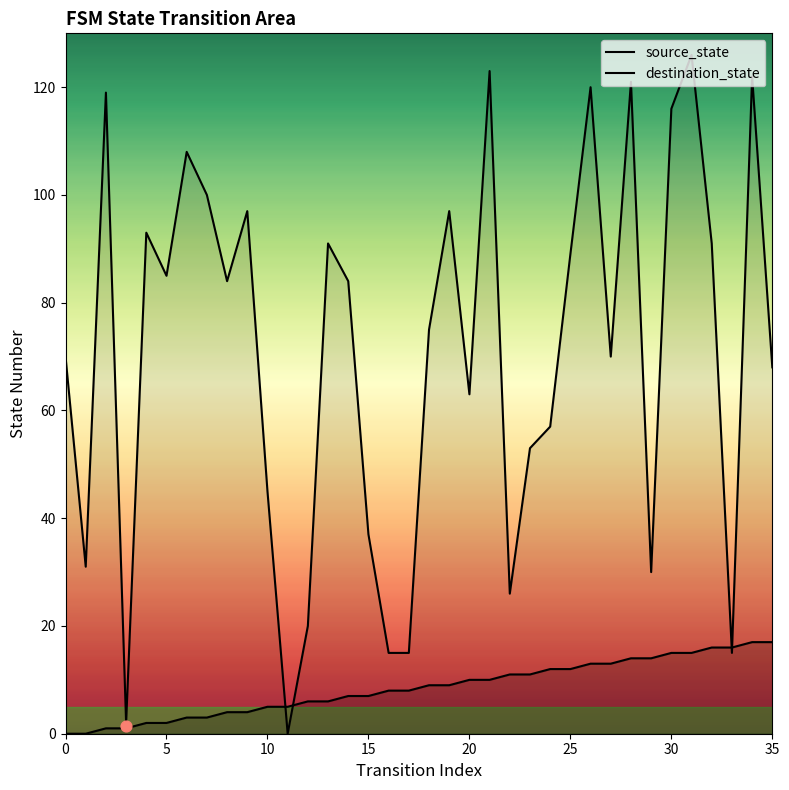

Which series has the largest total across all categories?

destination_state